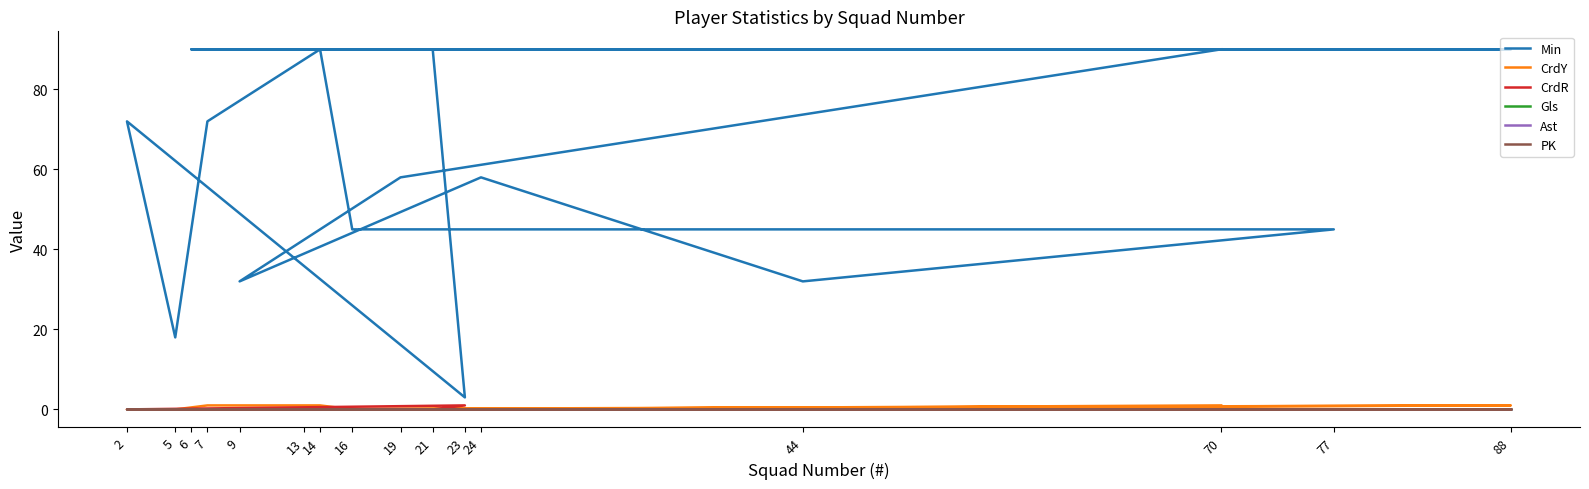

True or false: CrdY and CrdR cross at least once.

False